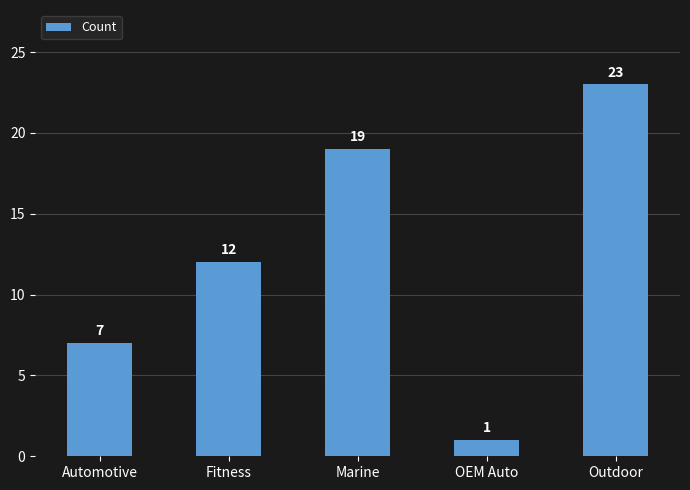

Rank the categories by value from lowest to highest.

OEM Auto, Automotive, Fitness, Marine, Outdoor